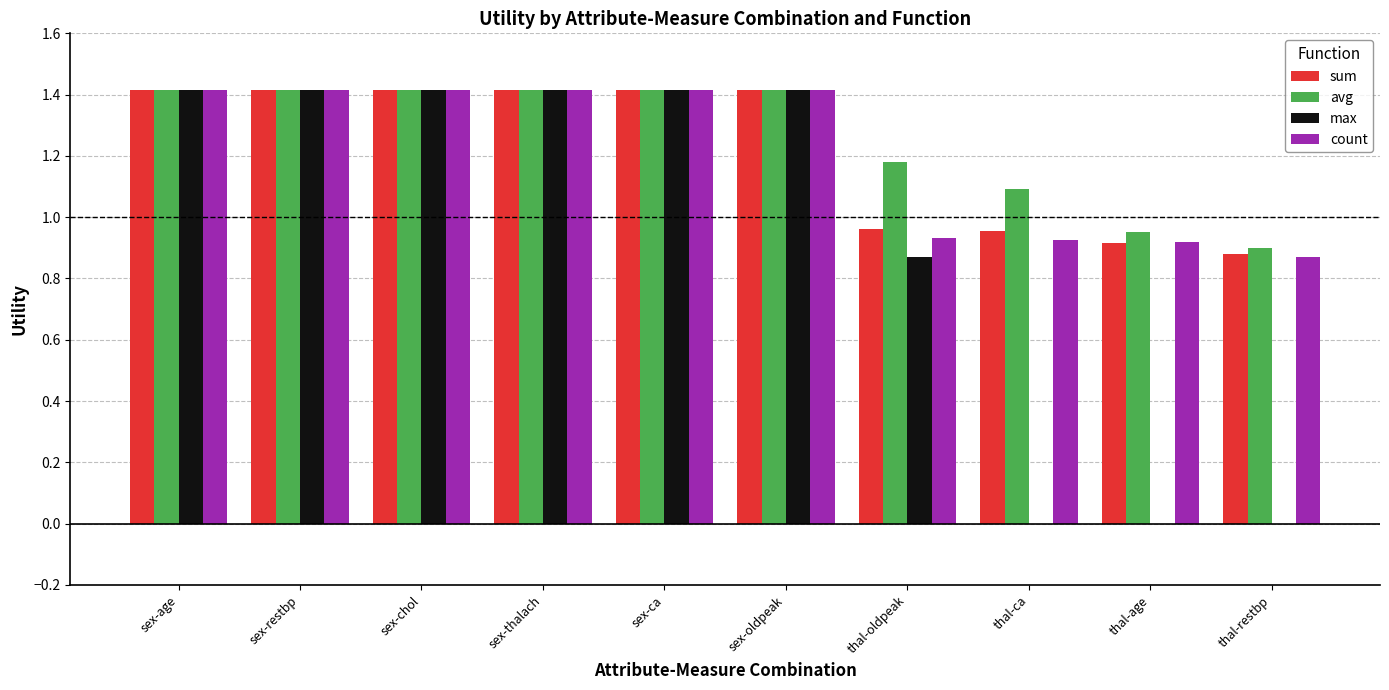

Are the bars grouped side by side (vs. stacked)?

Yes